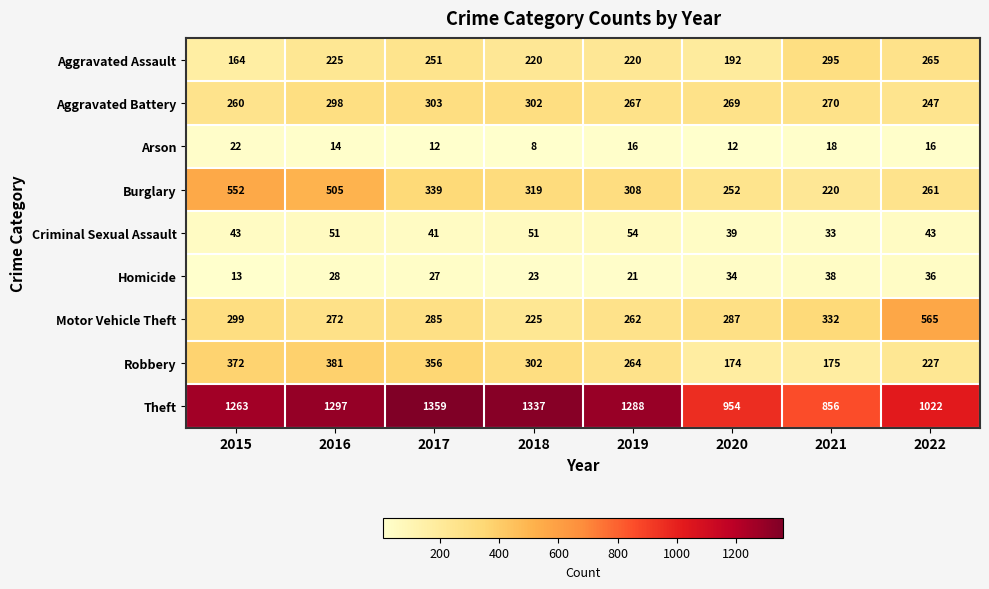

What is the sum of the Burglary values at 2021 and 2020?

472